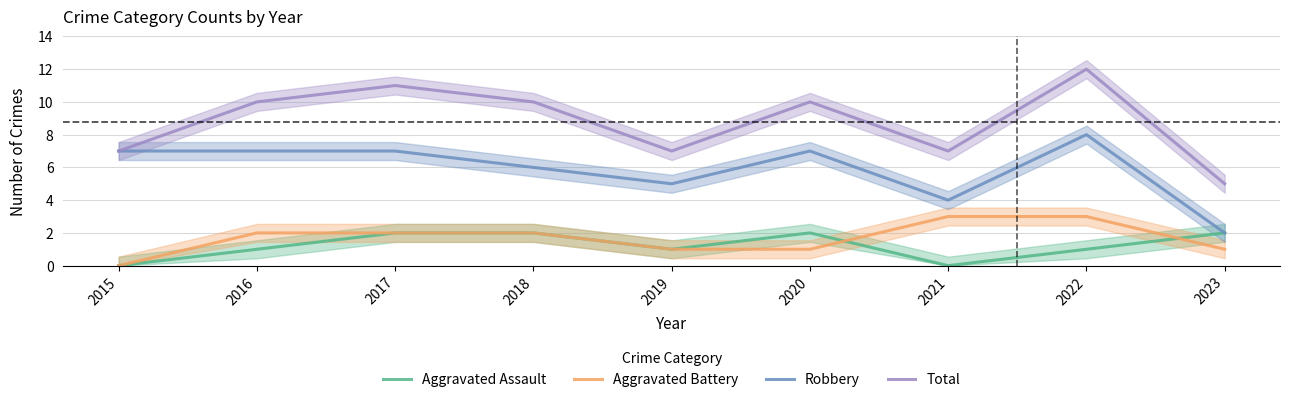

What are all the series names shown in the legend?

Aggravated Assault, Aggravated Battery, Robbery, Total